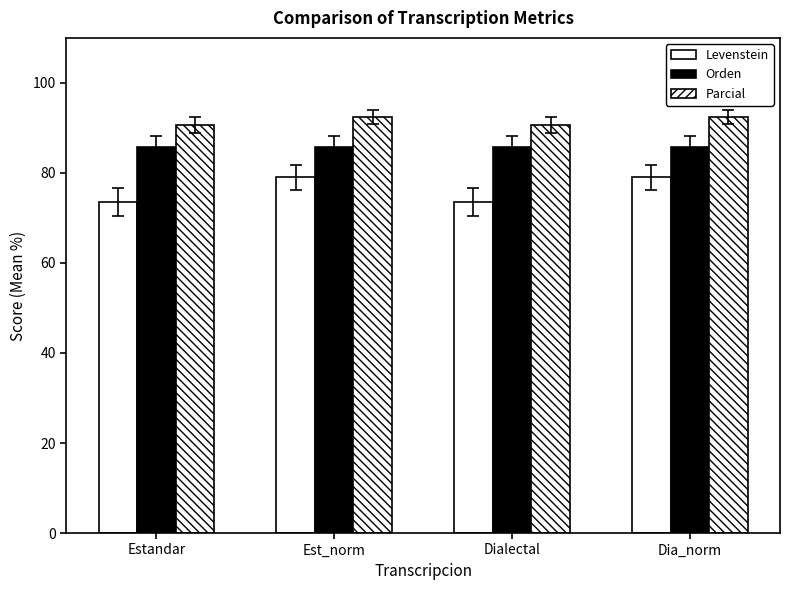

Rank the series by their maximum value, from lowest to highest.

Levenstein, Orden, Parcial